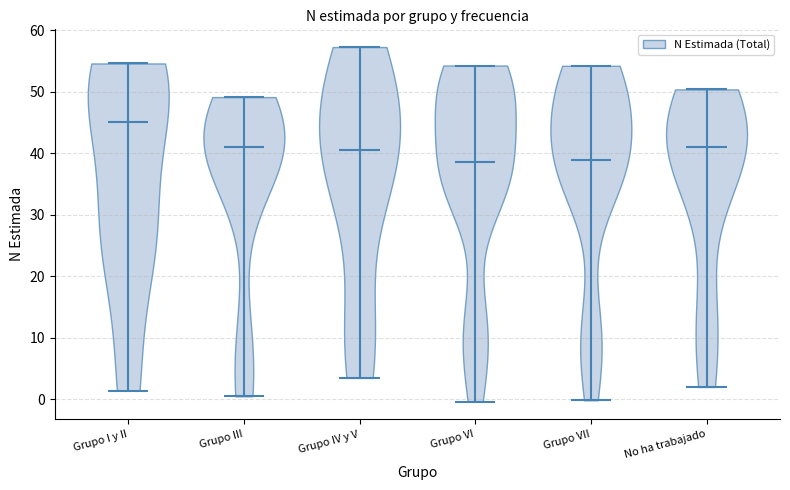

Reading left to right, read every violin against the y-axis: where its median line is, and the lowest and highest points it reaches. The values are not printed on the chart, so give them approximately, as read against the axis.

Grupo I y II: median line 45, lowest point 1, highest point 55
Grupo III: median line 41, lowest point 1, highest point 52
Grupo IV y V: median line 39, lowest point 2, highest point 52
Grupo VI: median line 41, lowest point 0, highest point 54
Grupo VII: median line 41, lowest point 0, highest point 53
No ha trabajado: median line 40, lowest point 2, highest point 48